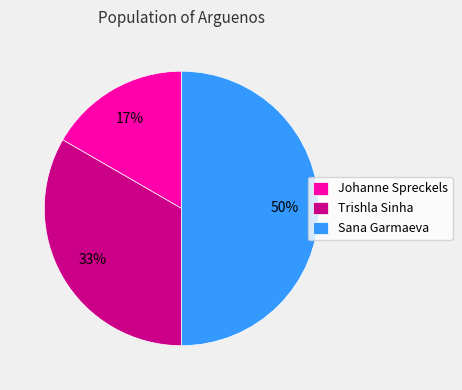

To the nearest percent, what is the combined percentage of Johanne Spreckels and Trishla Sinha?

50%